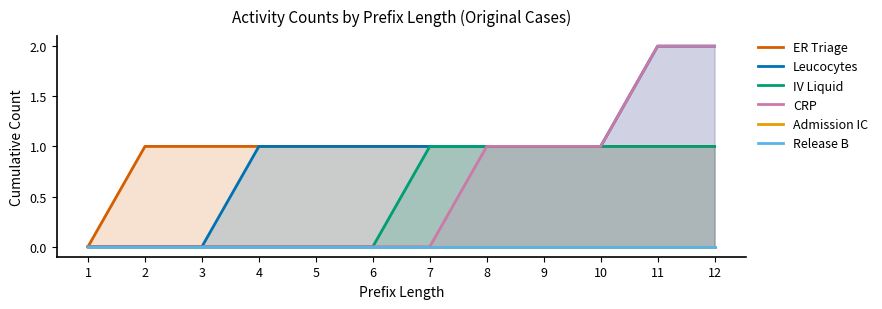

True or false: ER Triage and Release B cross at least once.

False